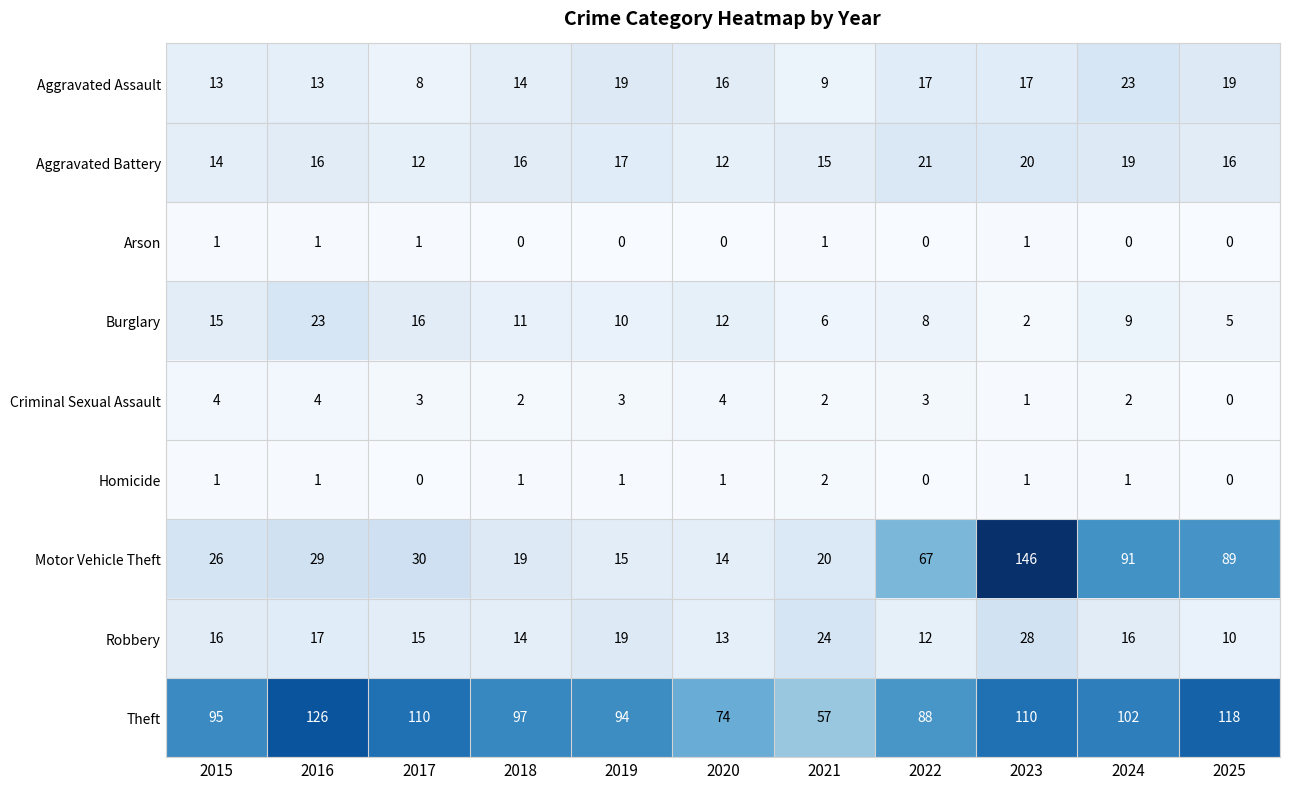

What is the difference between the maximum and minimum values in the Motor Vehicle Theft series?

132